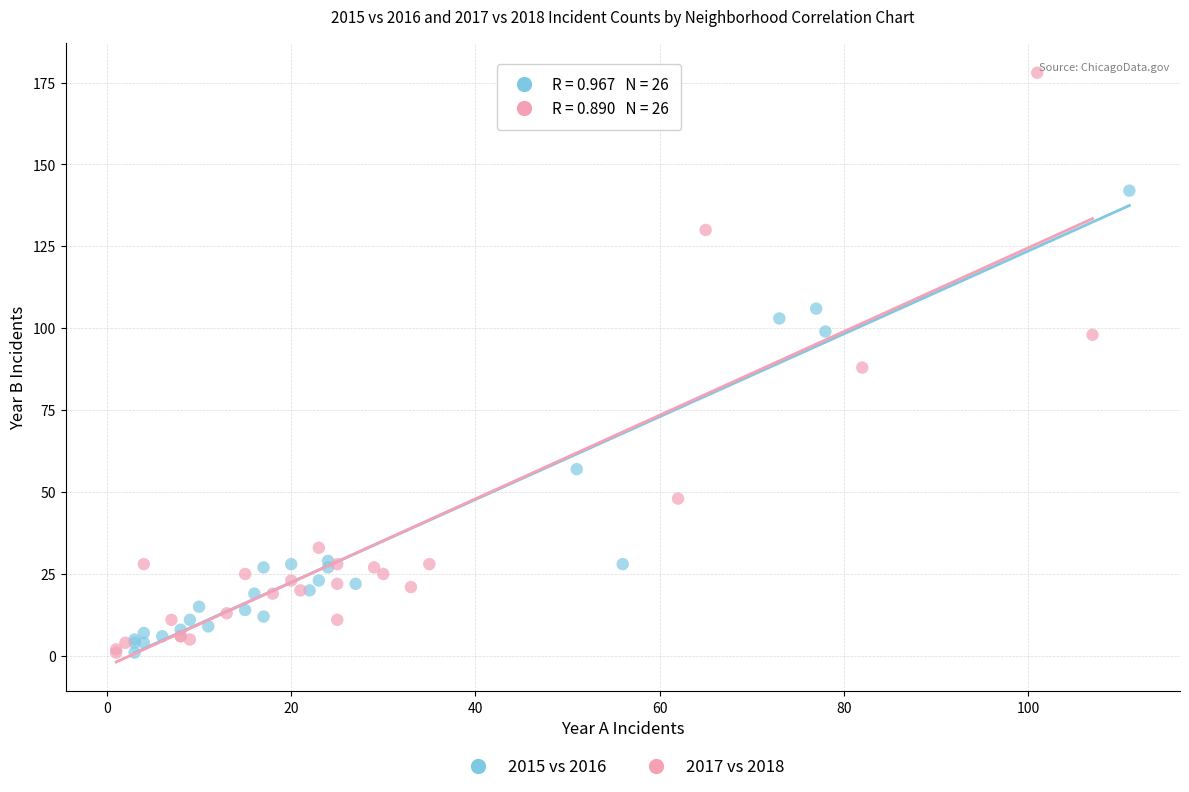

Which series reaches the maximum Y coordinate?

2017 vs 2018